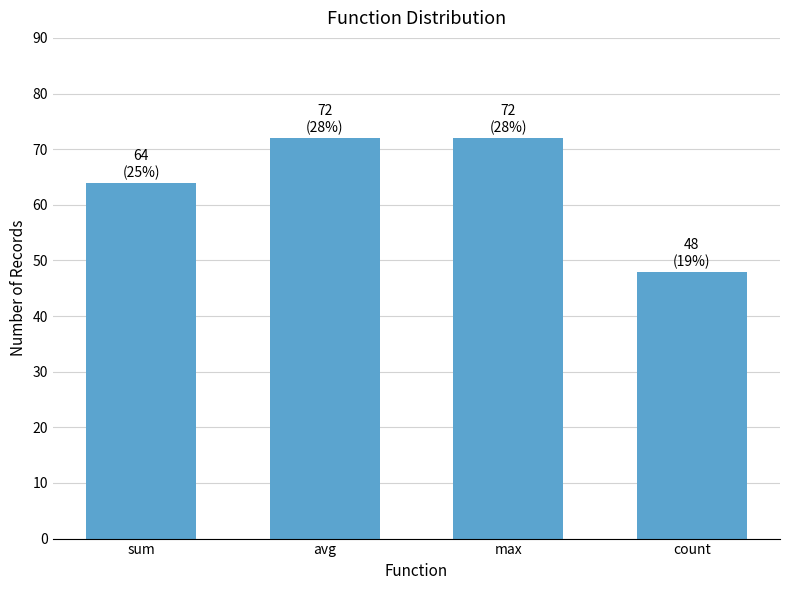

Reading left to right, extract all data points from this chart.

sum=64	avg=72	max=72	count=48